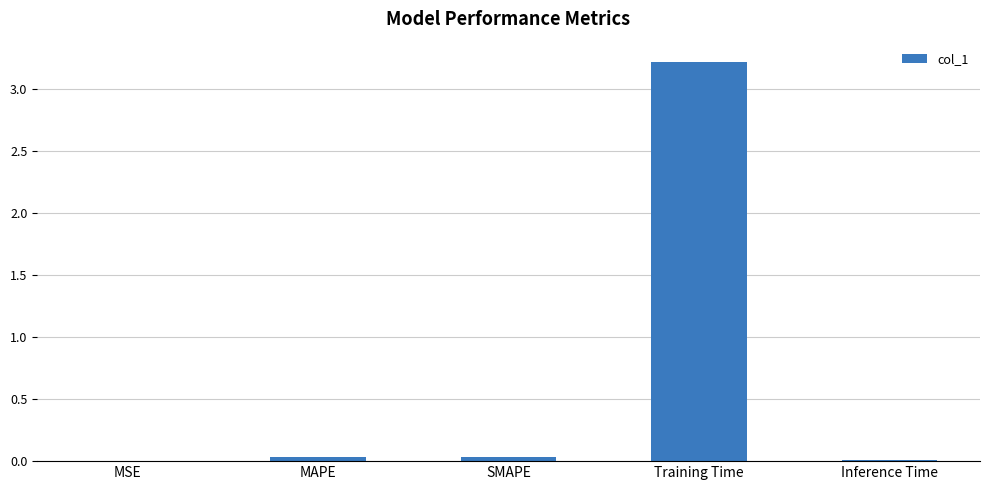

Are the bars horizontal?

No